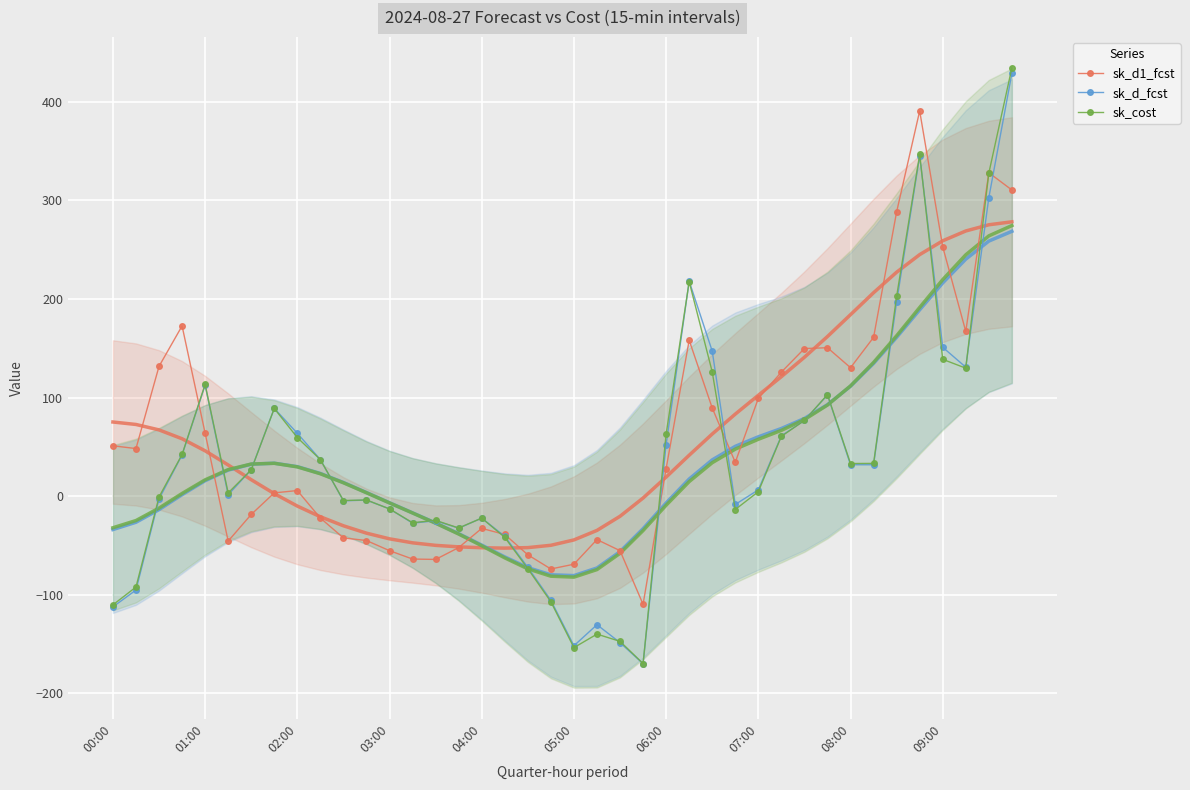

True or false: sk_d1_fcst and sk_d_fcst cross at least once.

True